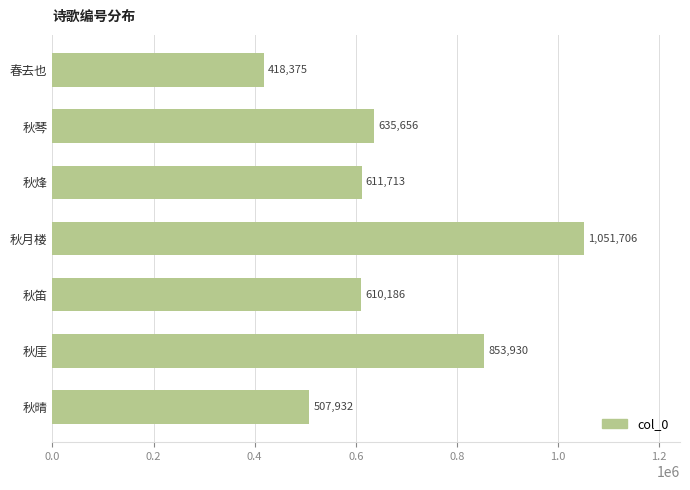

Reading top to bottom, what are all the values shown in this chart?

春去也=418375	秋琴=635656	秋烽=611713	秋月楼=1051706	秋笛=610186	秋厓=853930	秋晴=507932